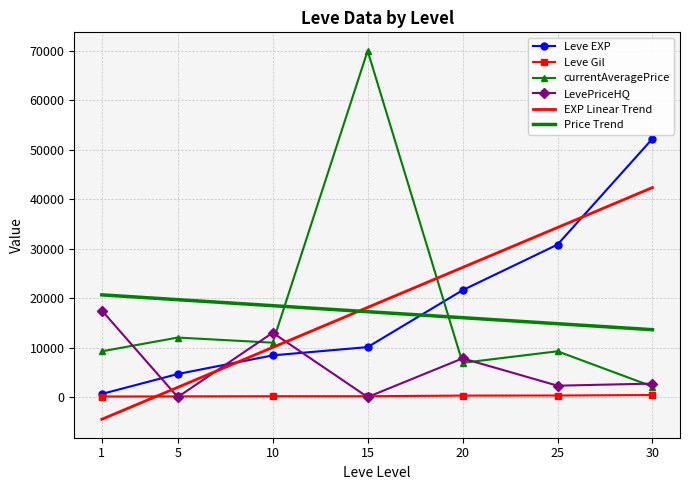

Which series ends up on top after the final intersection of EXP Linear Trend and Leve Gil?

EXP Linear Trend